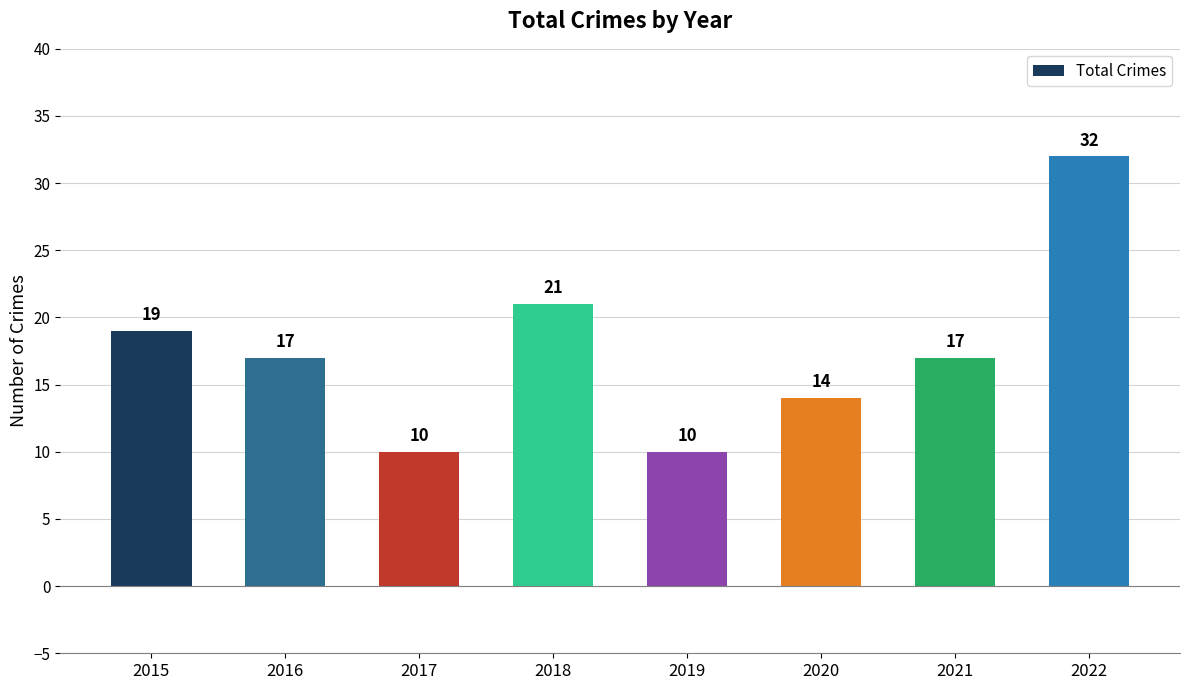

What is the difference between the values at 2016 and 2018?

4